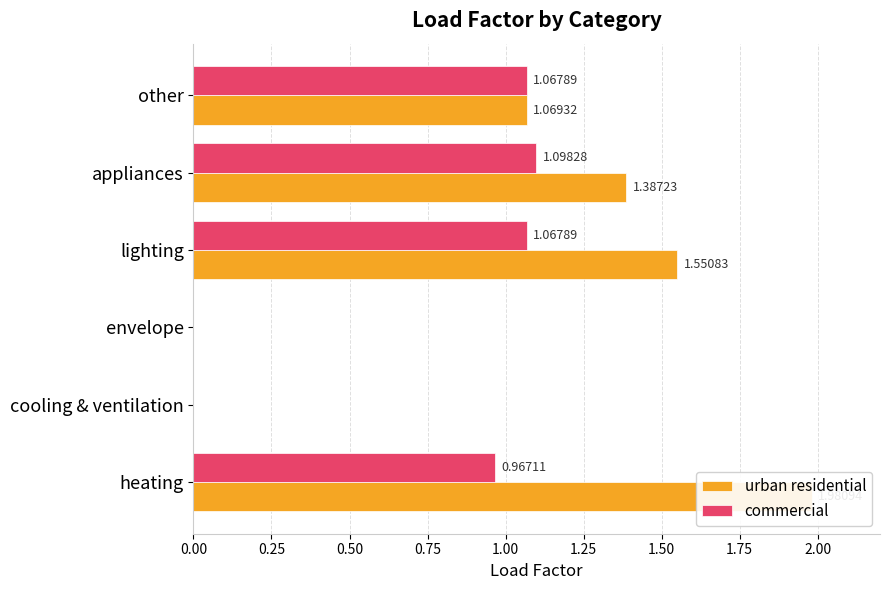

How many distinct data groups are displayed?

2